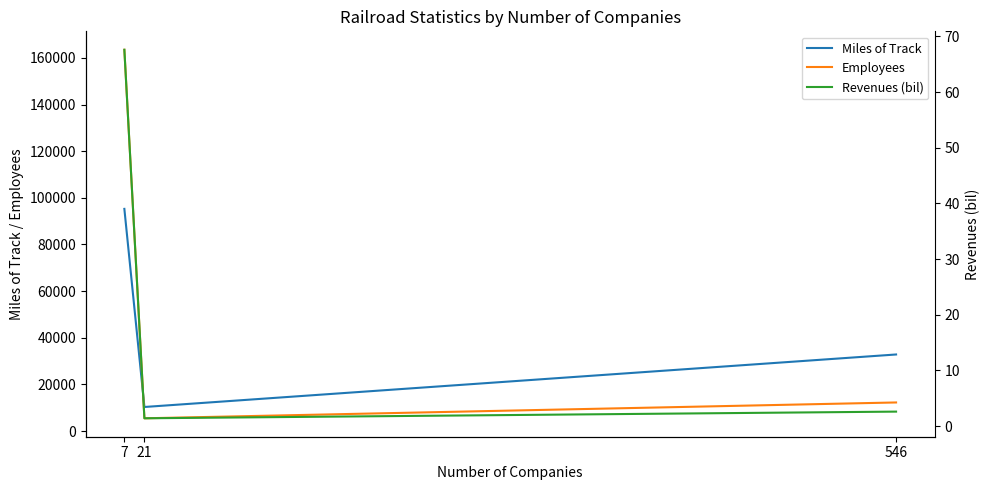

What is the minimum value for Revenues (bil)?

1.4